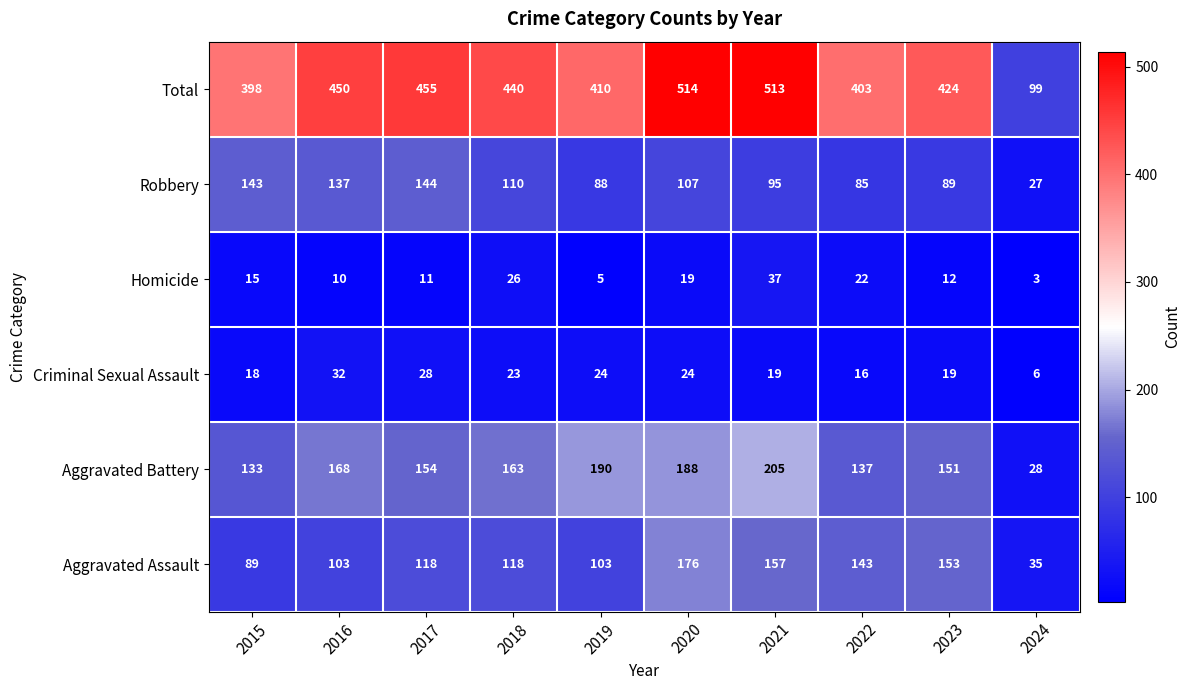

What is the maximum value shown in the chart?

514